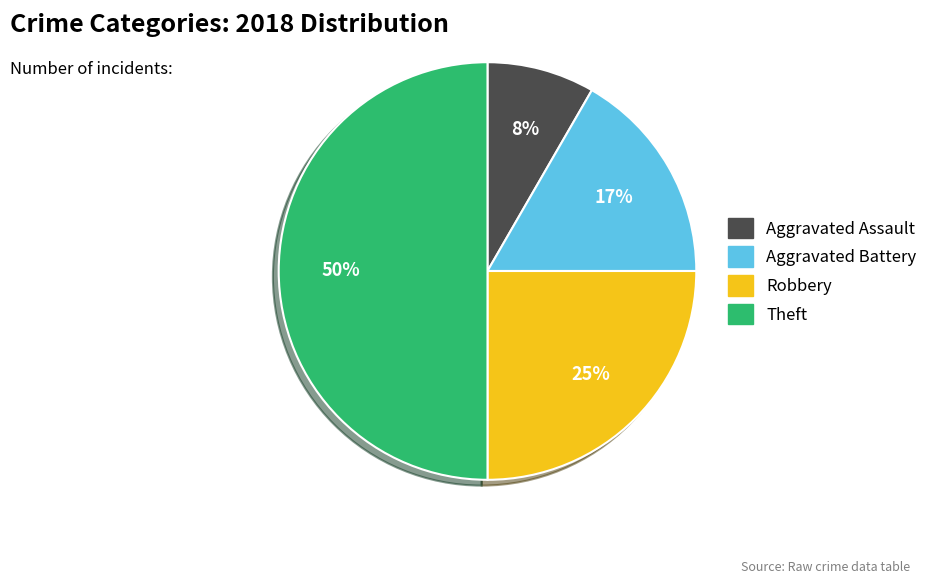

How many slices are in this pie chart?

4